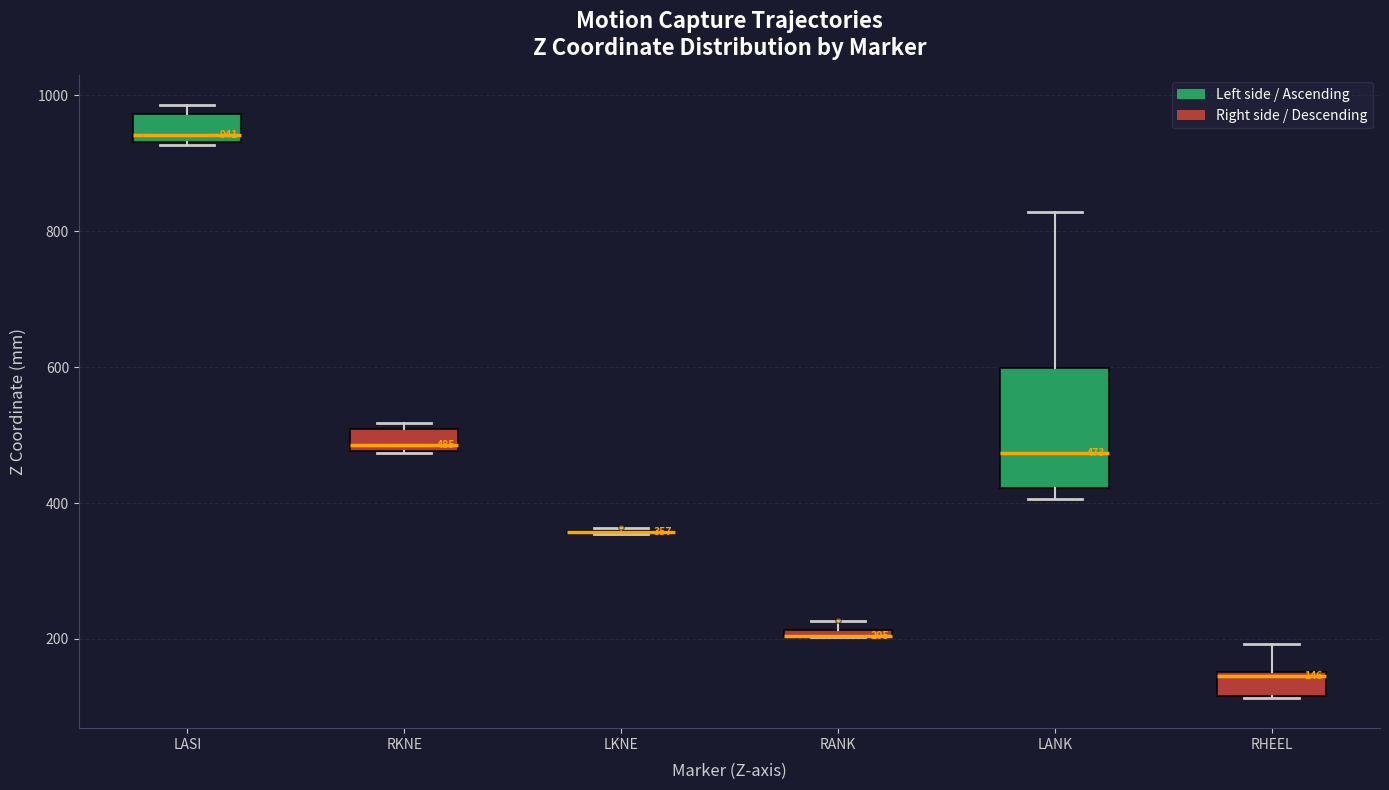

Comparing the boxes themselves (not the whiskers), which one is the tallest?

LANK